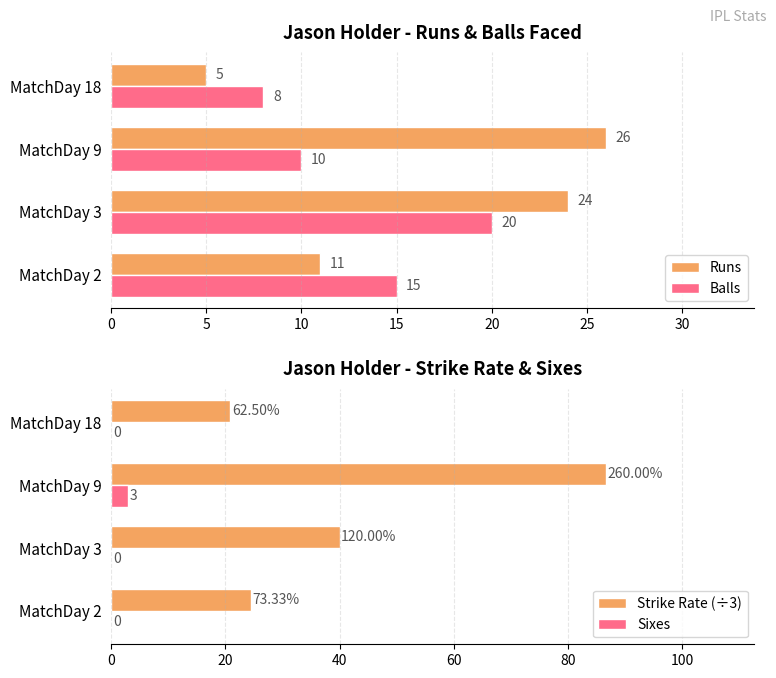

The Balls series shows 8 at MatchDay 18. True or false?

True